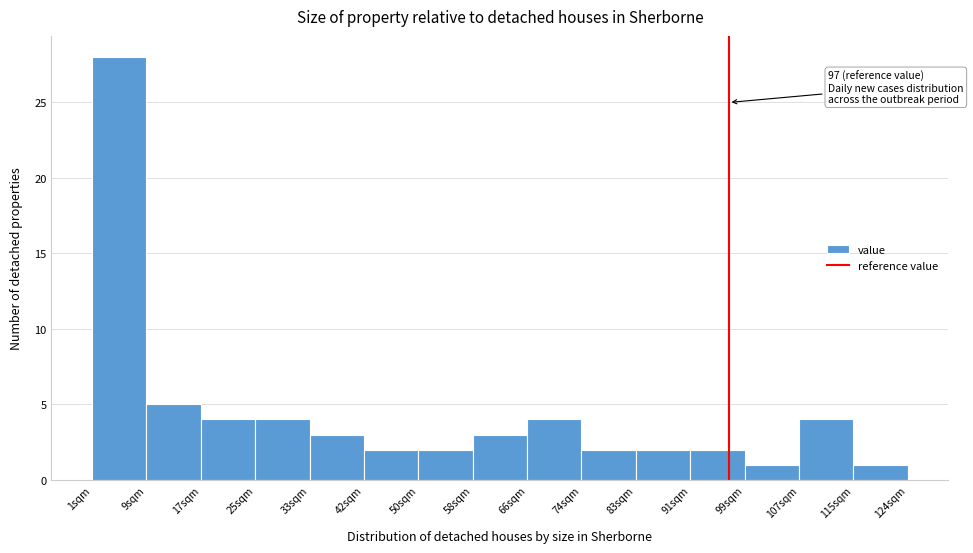

Over which range of the x-axis is the bar tallest?

1.0 to 9.2